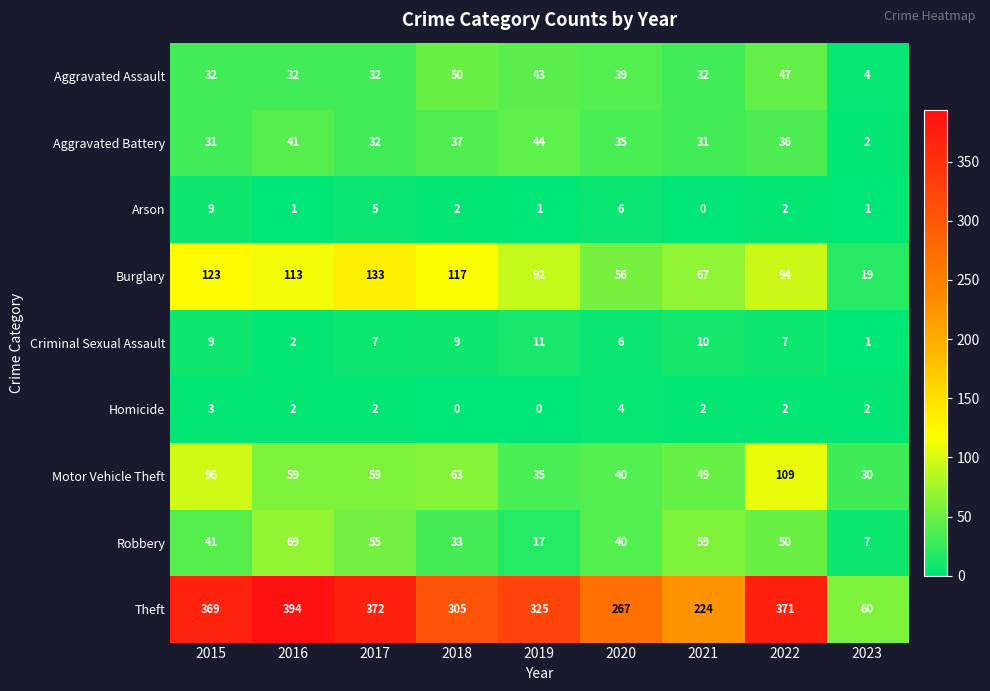

The Motor Vehicle Theft series shows 35 at 2019. True or false?

True